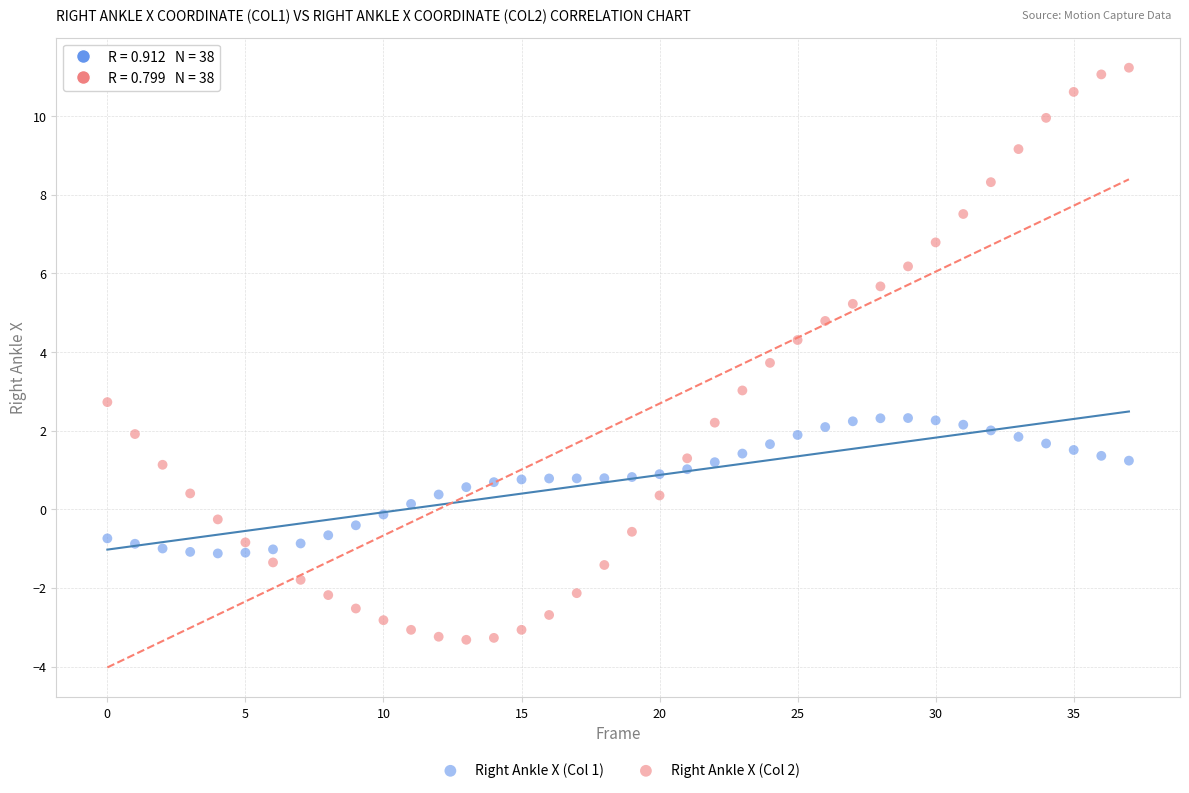

Which series contains the lowest Y value?

Right Ankle X (Col 2)